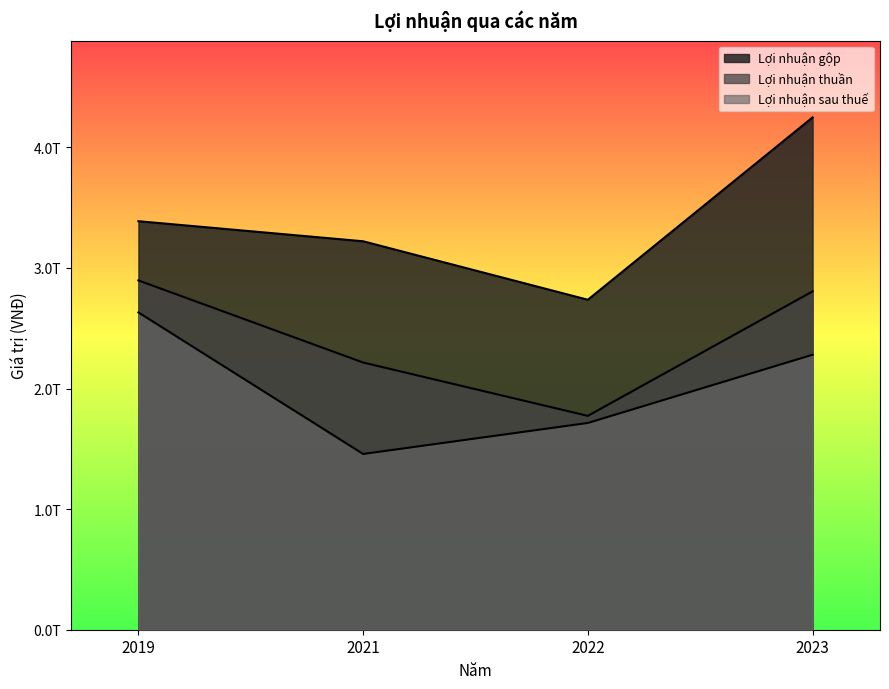

True or false: Lợi nhuận gộp and Lợi nhuận sau thuế intersect in this chart.

False